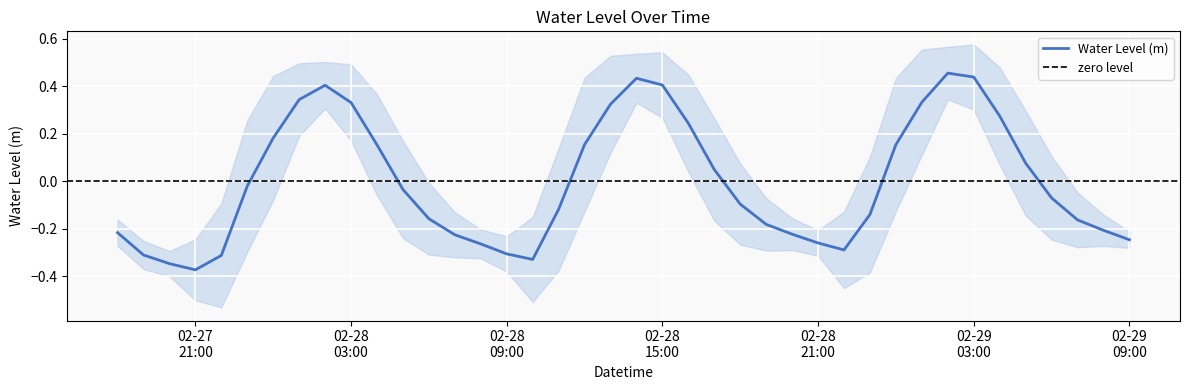

Where is the data nearest to the value 0?

2024-02-27 23:00:00